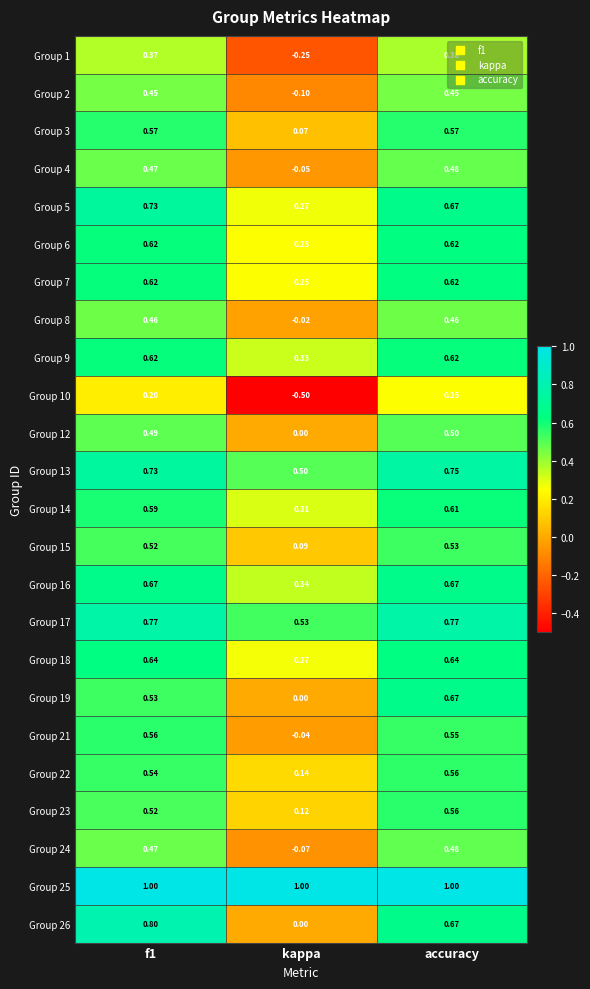

Count the number of data series in this chart.

24